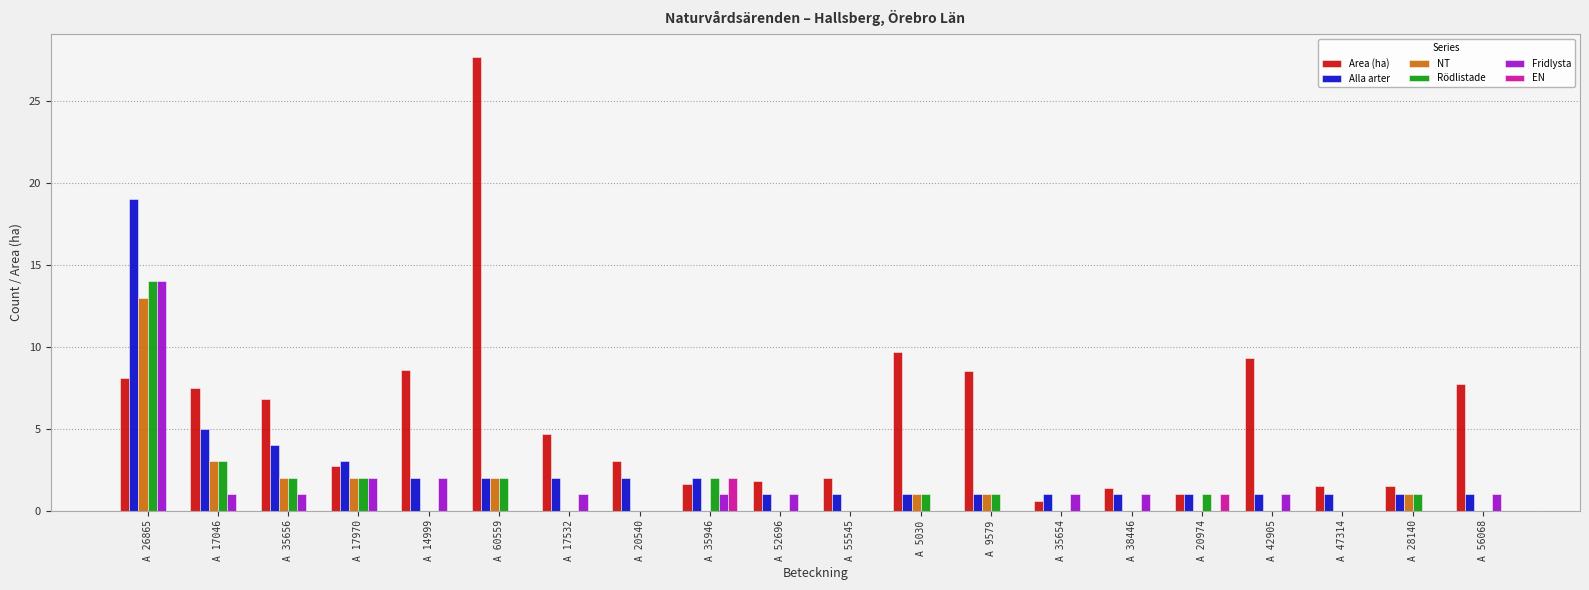

What is the approximate value of Area (ha) at A 55545?

2.0